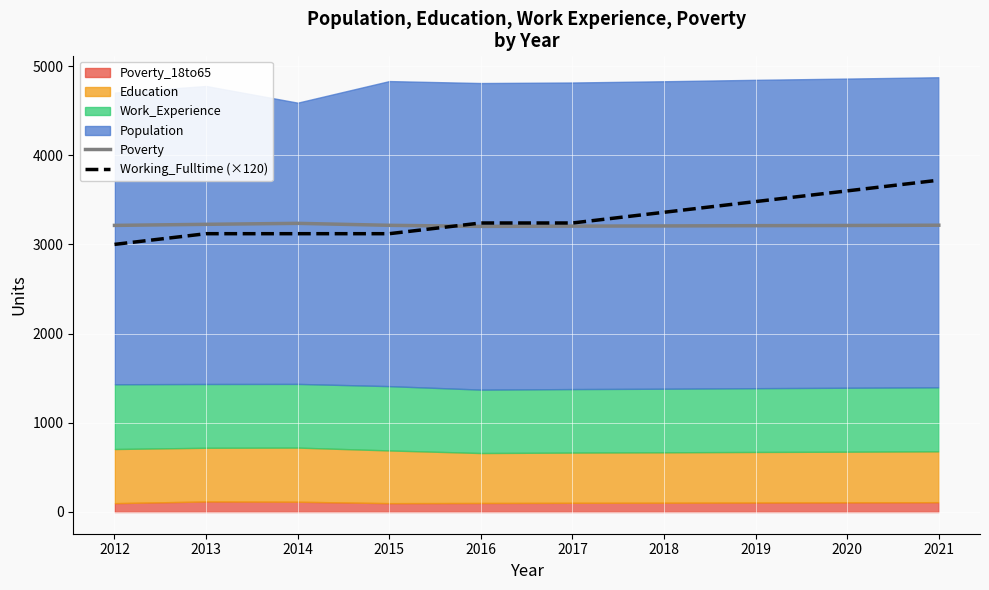

Read the Poverty value at 2012, to the nearest 5.

3215